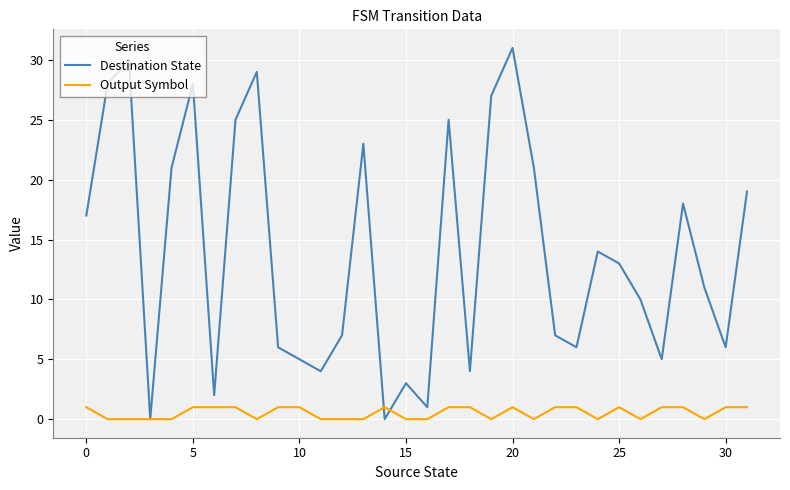

What is the greatest value displayed?

31